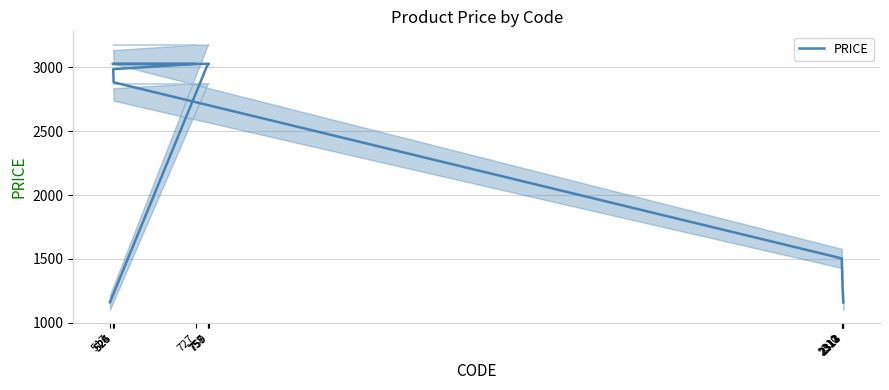

True or false: the data shows 4356.1 at 525.

False